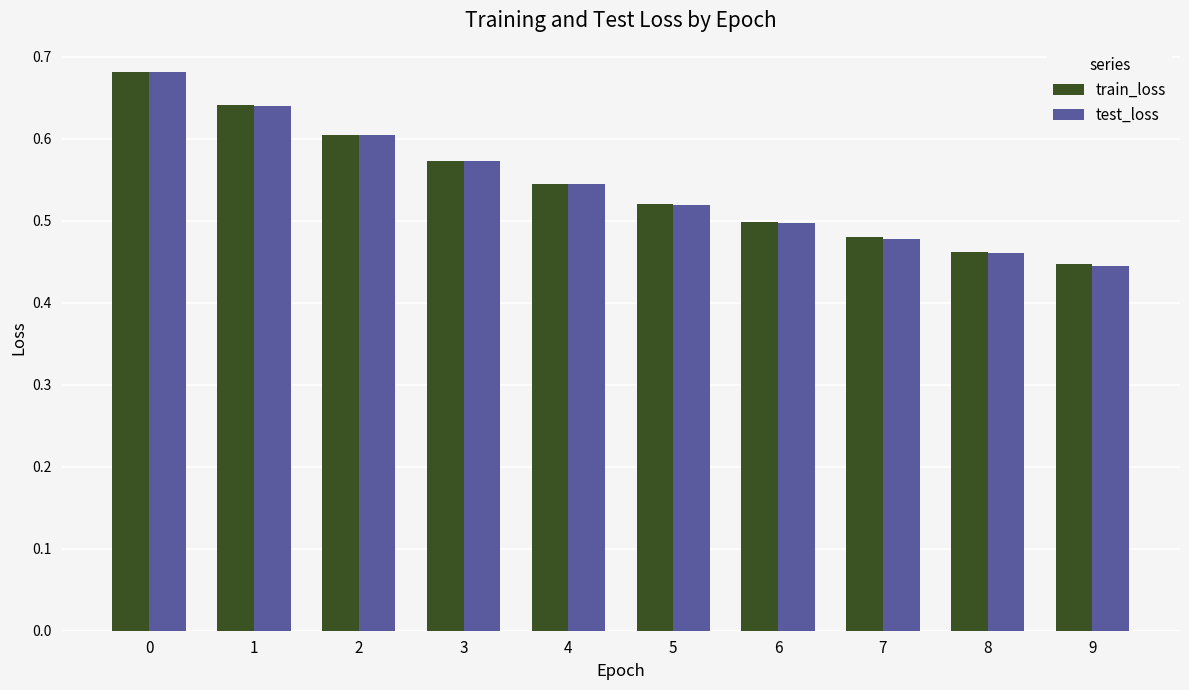

What is the difference between the maximum and minimum values in the test_loss series?

0.2